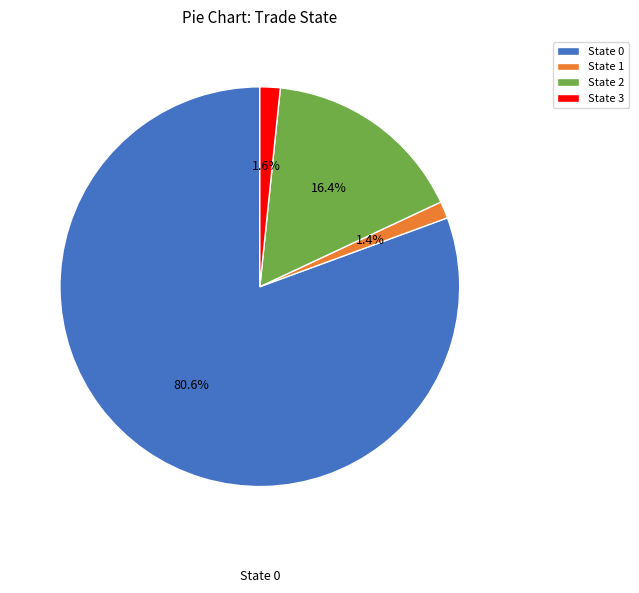

Which has a higher value, State 2 or State 1?

State 2